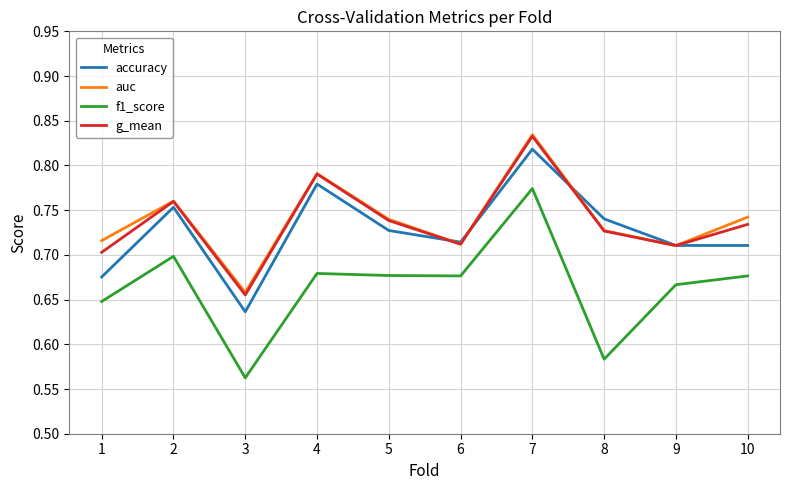

At which label is auc closest to 0?

3